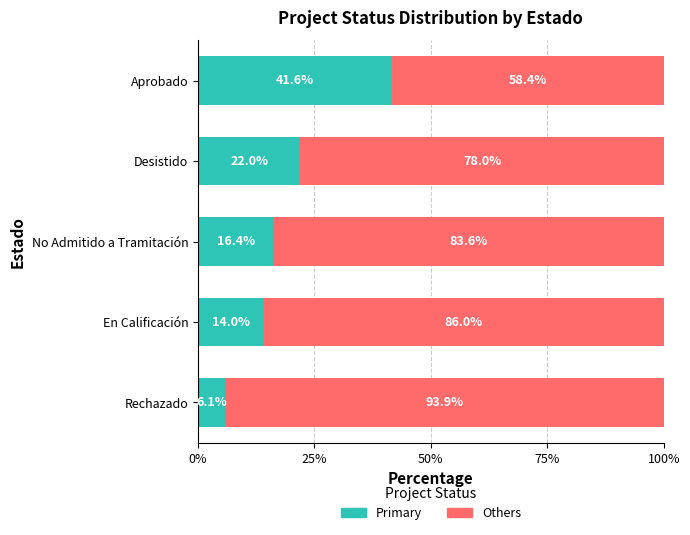

What is the total value across all series at Rechazado?

100.0